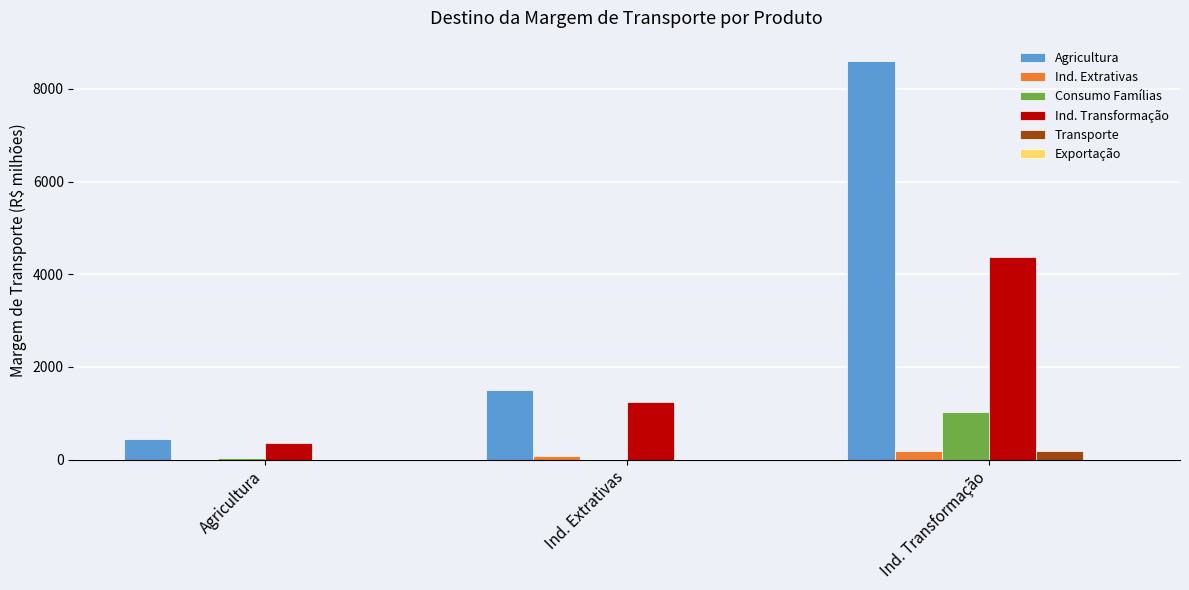

How many values in Ind. Extrativas are above zero?

2